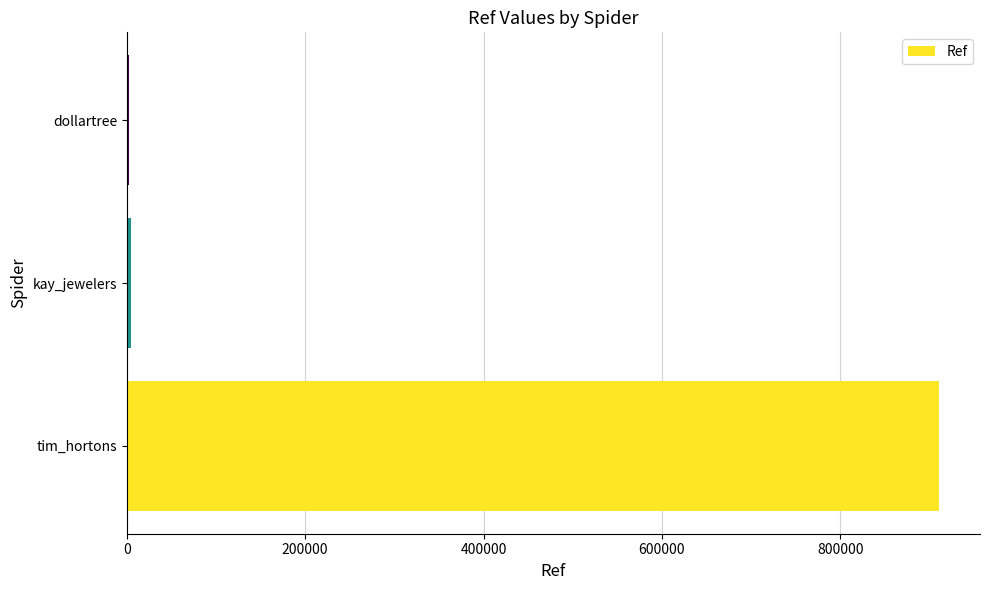

Is it true that the value at tim_hortons is 1298228?

False